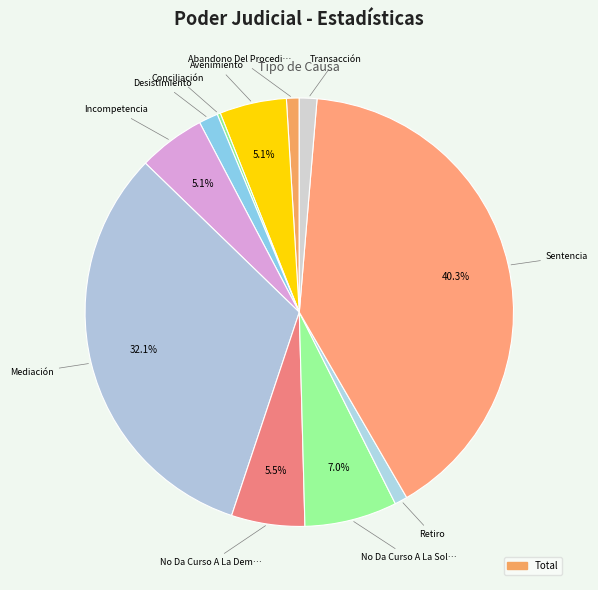

How many segments does this pie chart have?

11